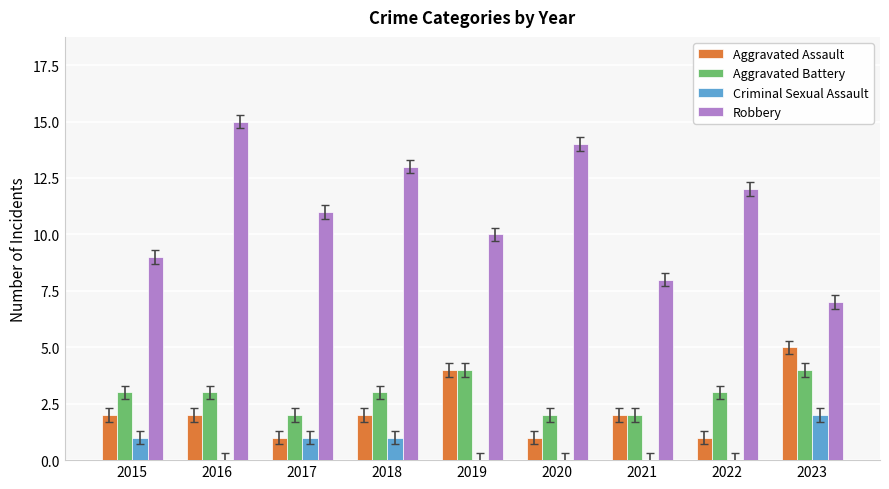

How many series are shown in this chart?

4